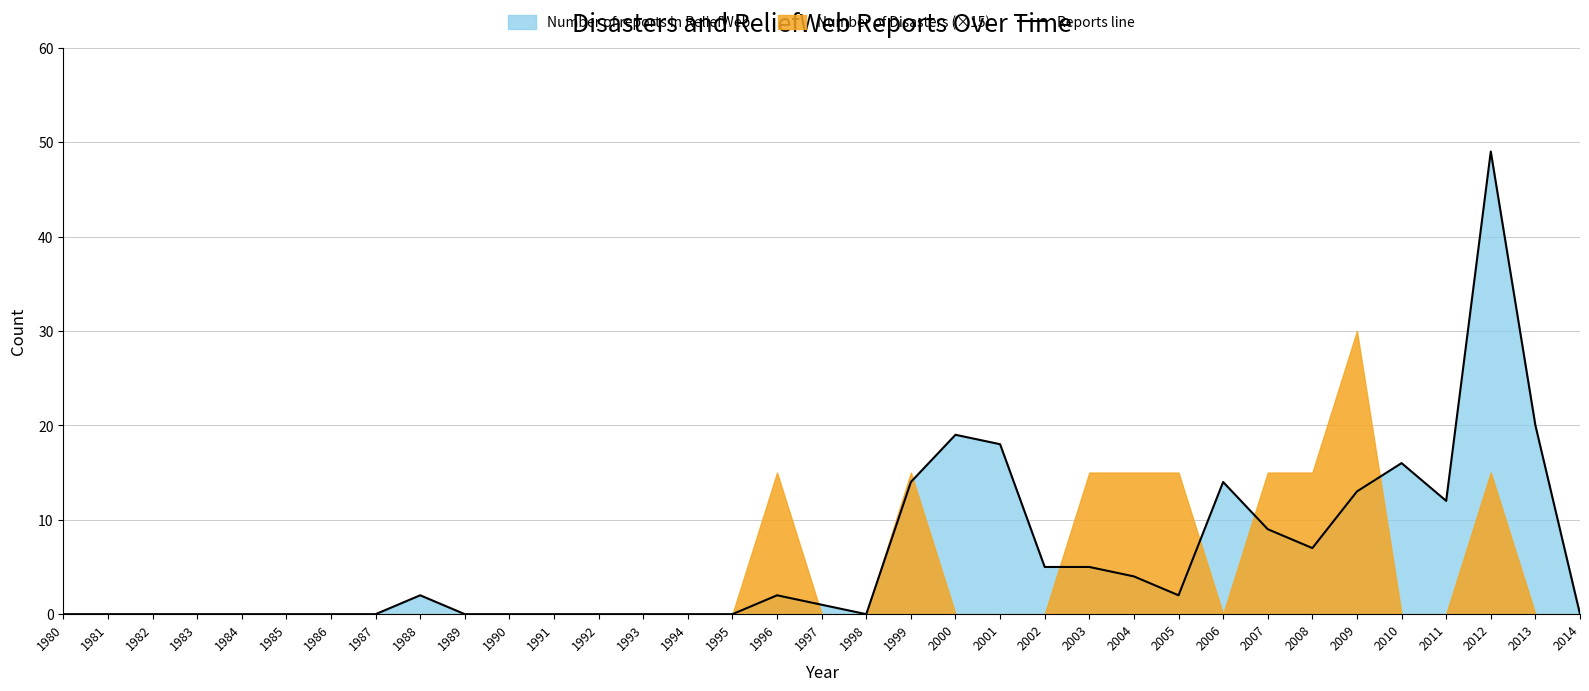

What is the average value?

6